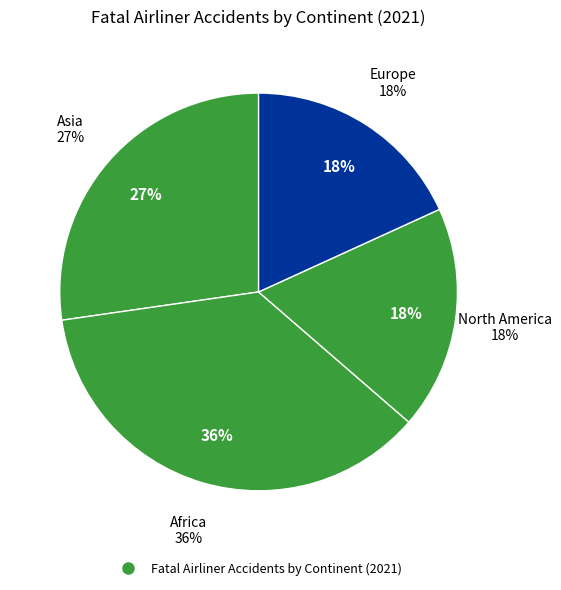

What percentage is the North America slice, to the nearest percent?

18%